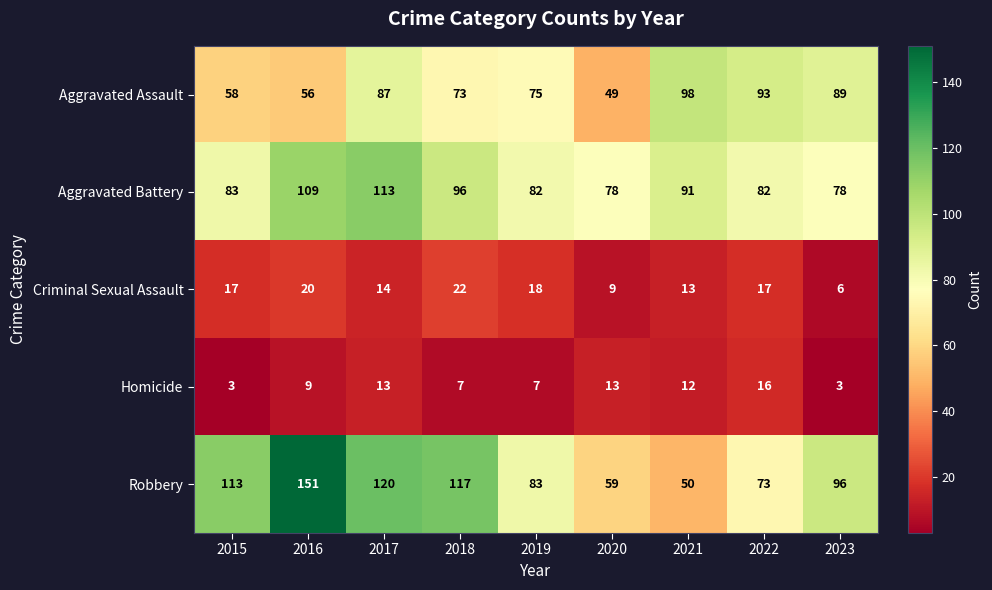

What is the difference between the highest and lowest values at 2016?

142